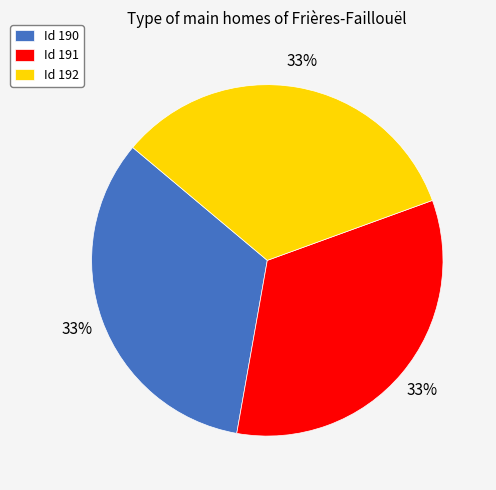

Combined, do Id 190 and Id 191 account for over 50%?

Yes